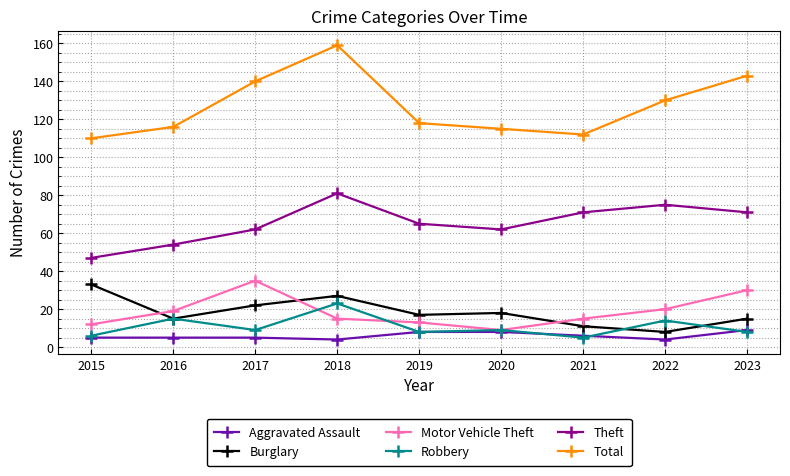

Is the value of Total at 2023 greater than the value of Burglary at 2015?

Yes